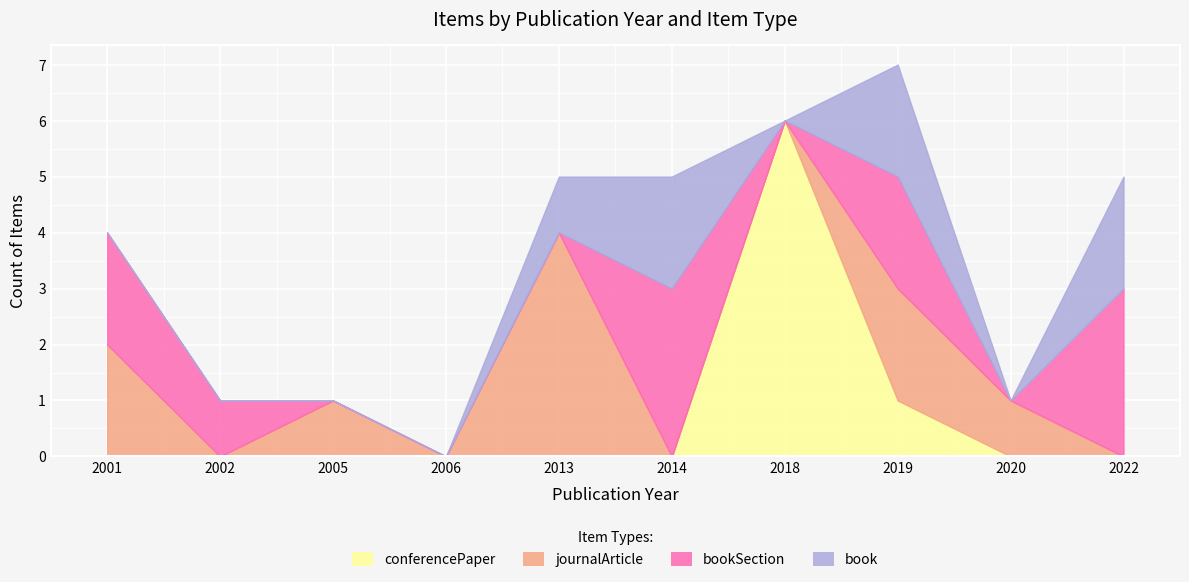

At which label does journalArticle first exceed 1?

2001